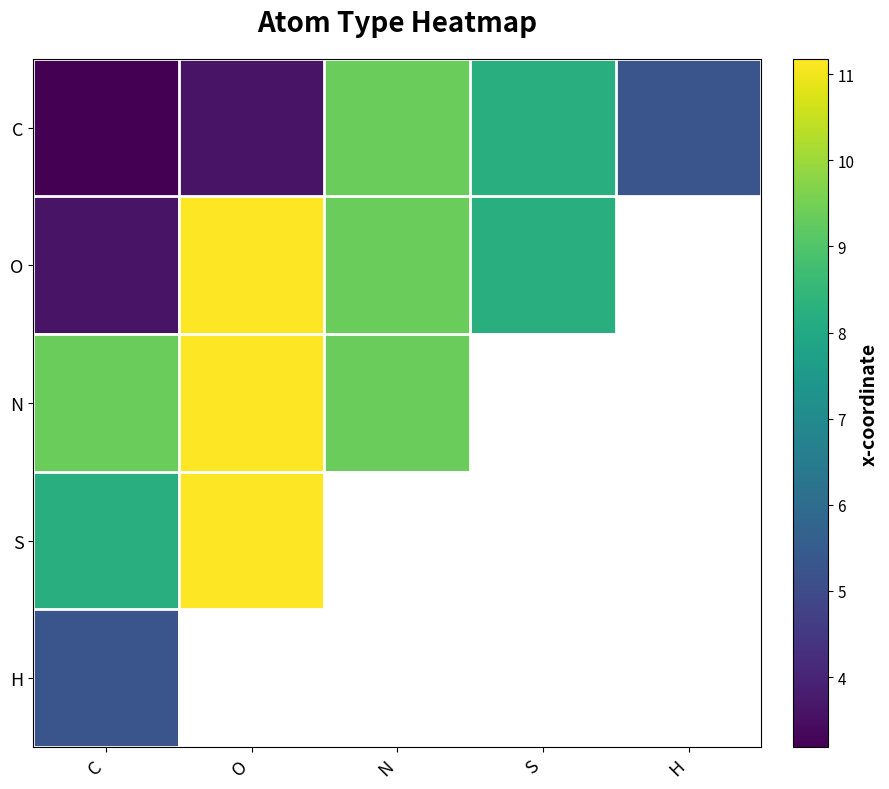

Which series has the widest spread of values?

O